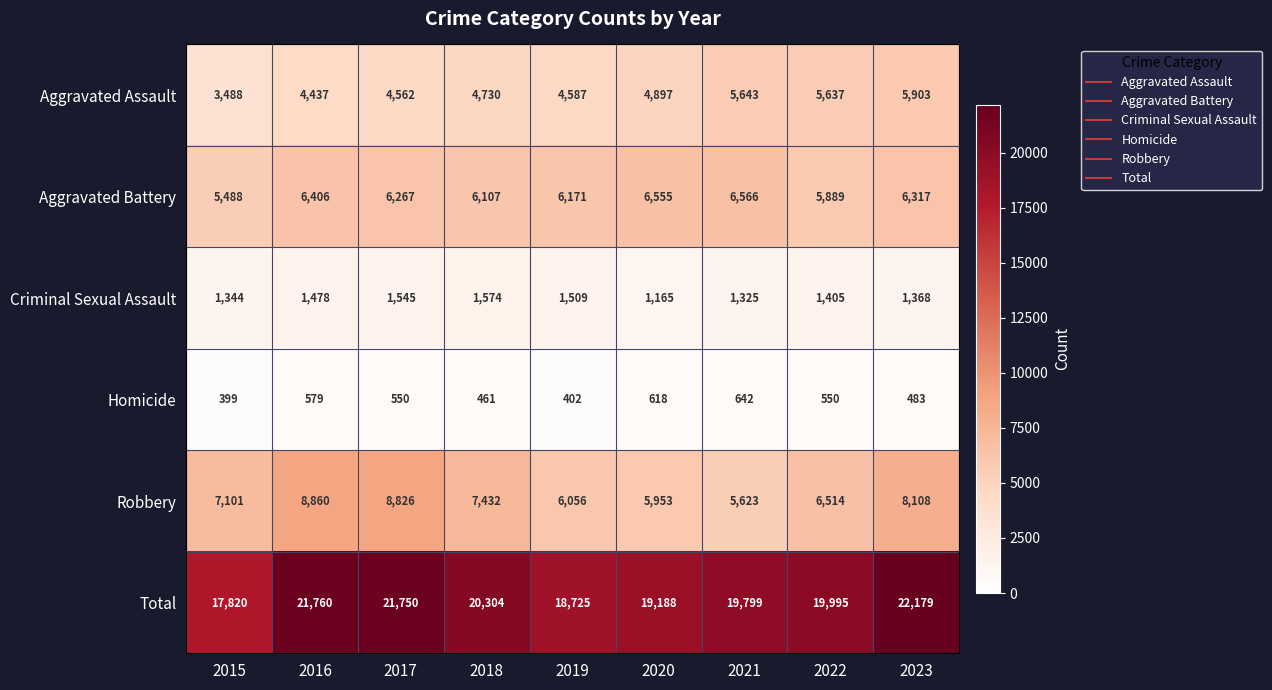

Which series has the largest total across all categories?

Total